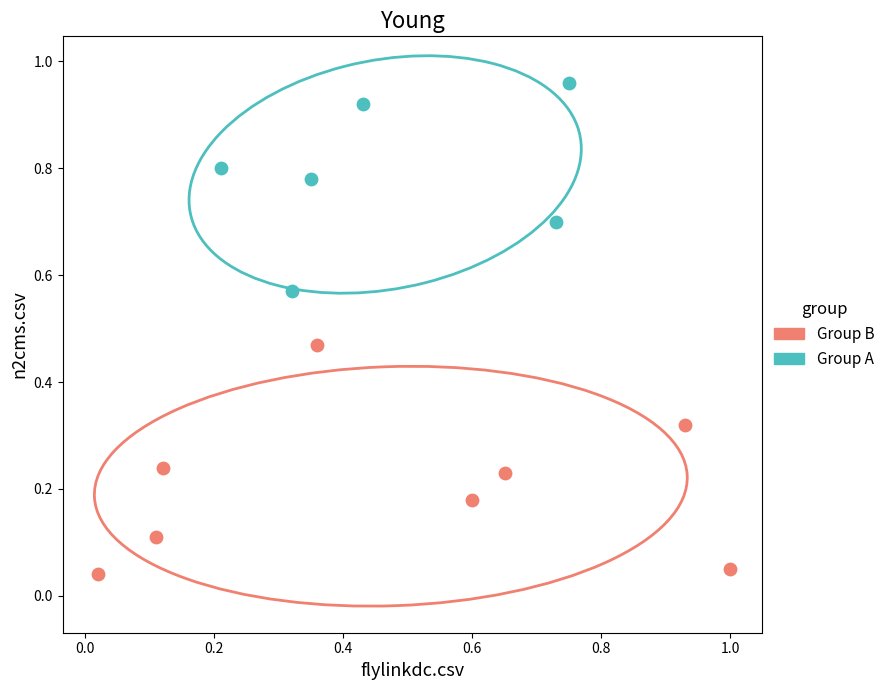

Which series has the widest spread of Y values?

Group B